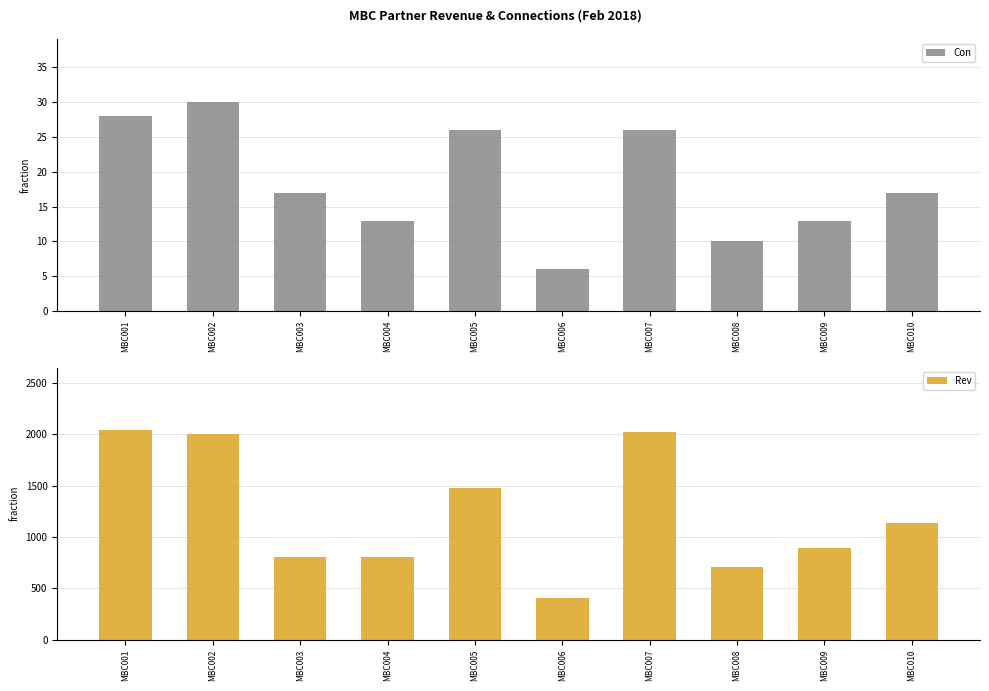

At which label does Con first exceed 17?

MBC001